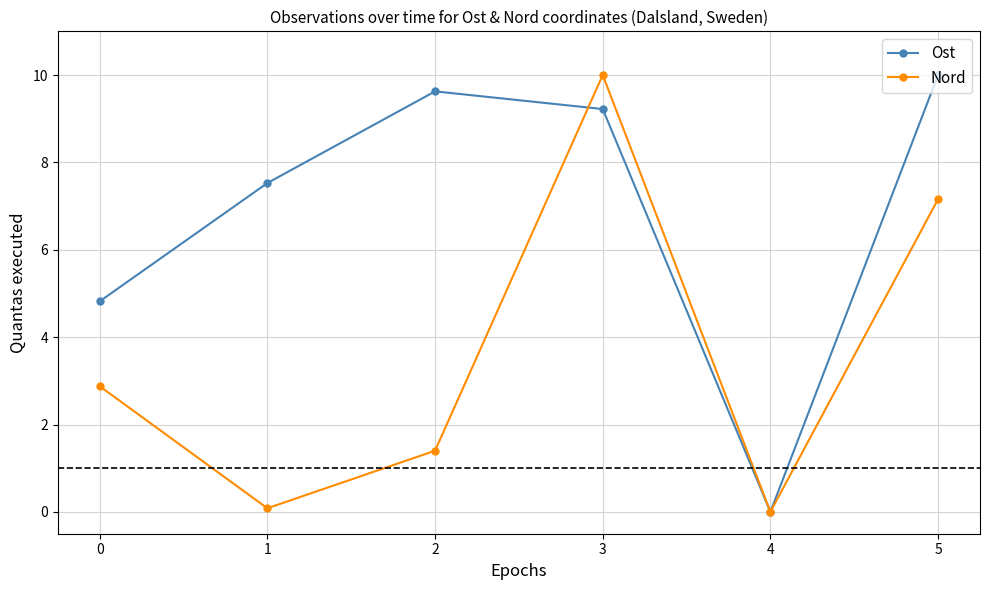

True or false: Nord has a value of 5.9 at 3.

False